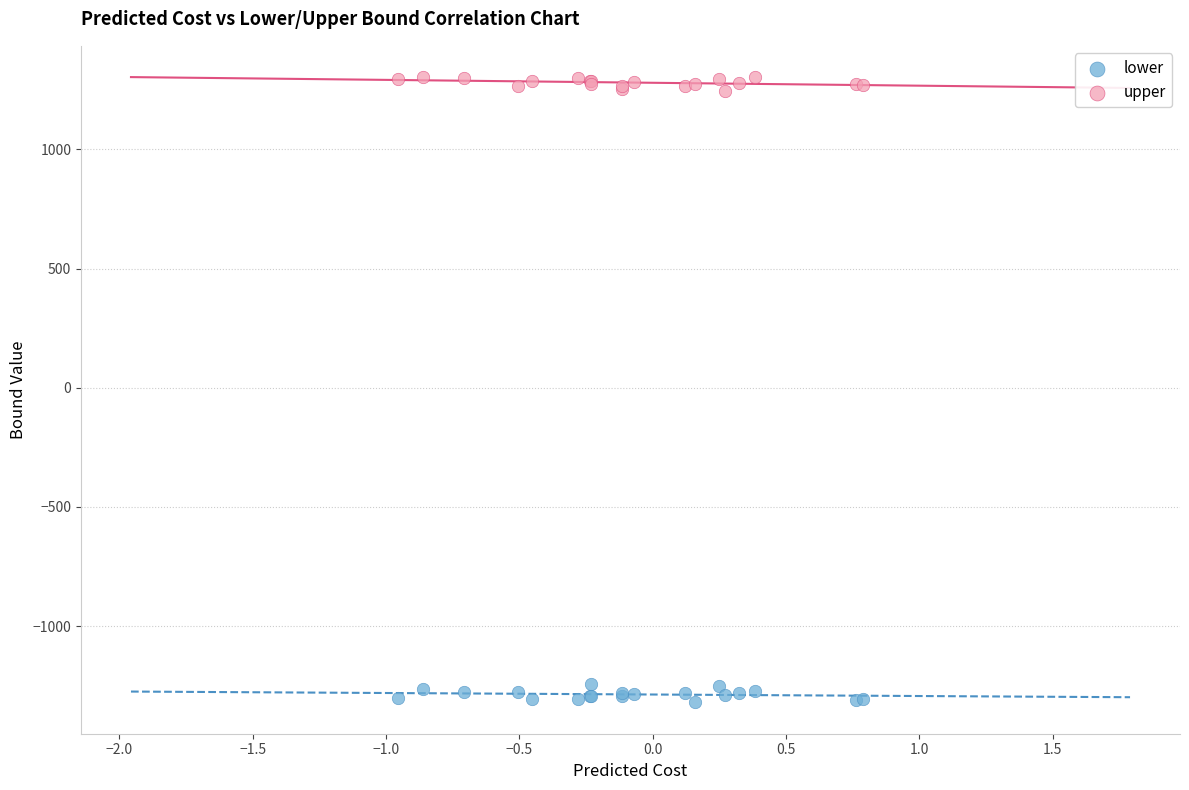

What are all the series names shown in the legend?

lower, upper